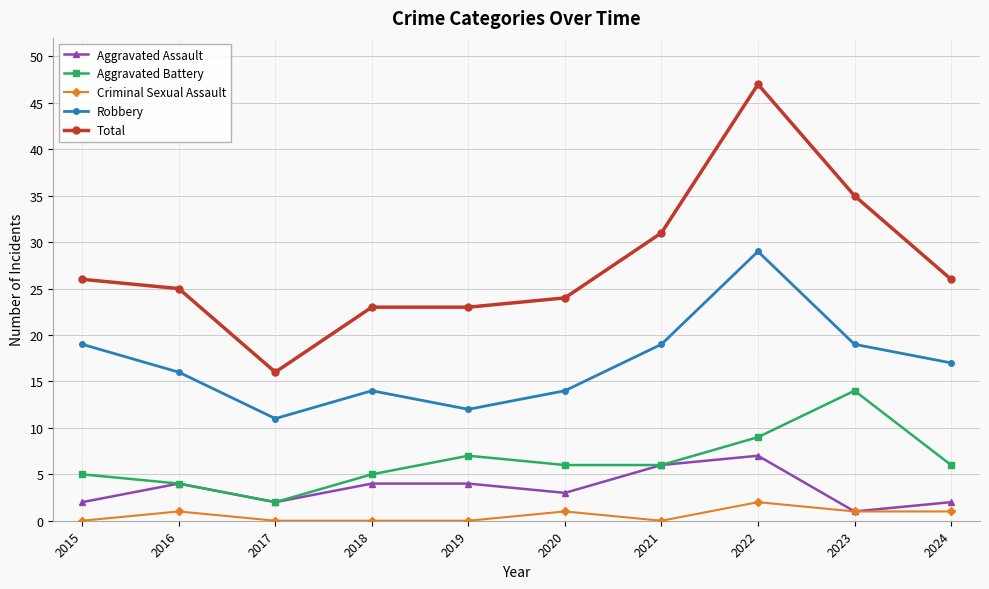

What is the approximate value of Aggravated Assault at 2019?

4